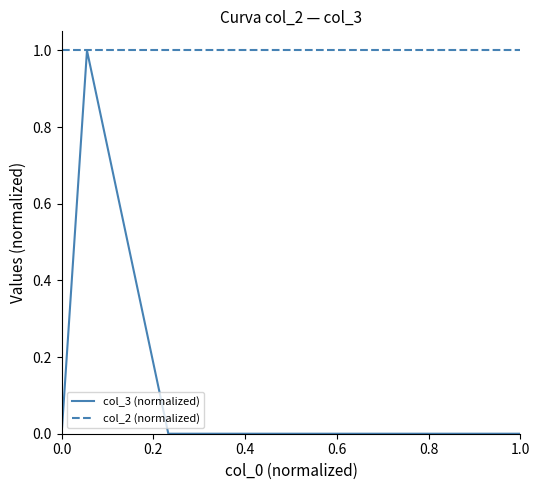

Which series has the largest total across all categories?

col_2 (normalized)